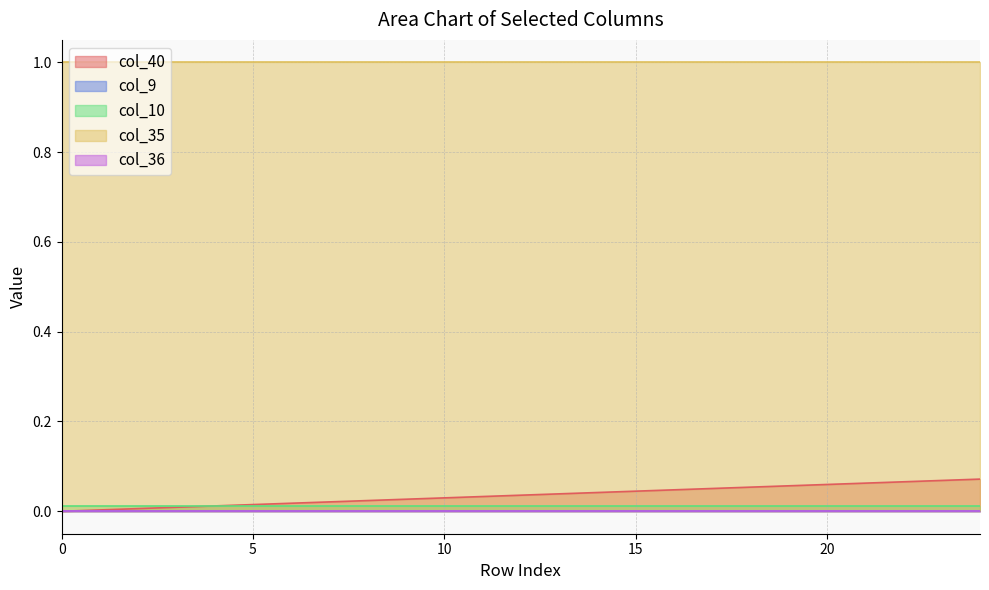

What are all the series names shown in the legend?

col_40, col_9, col_10, col_35, col_36